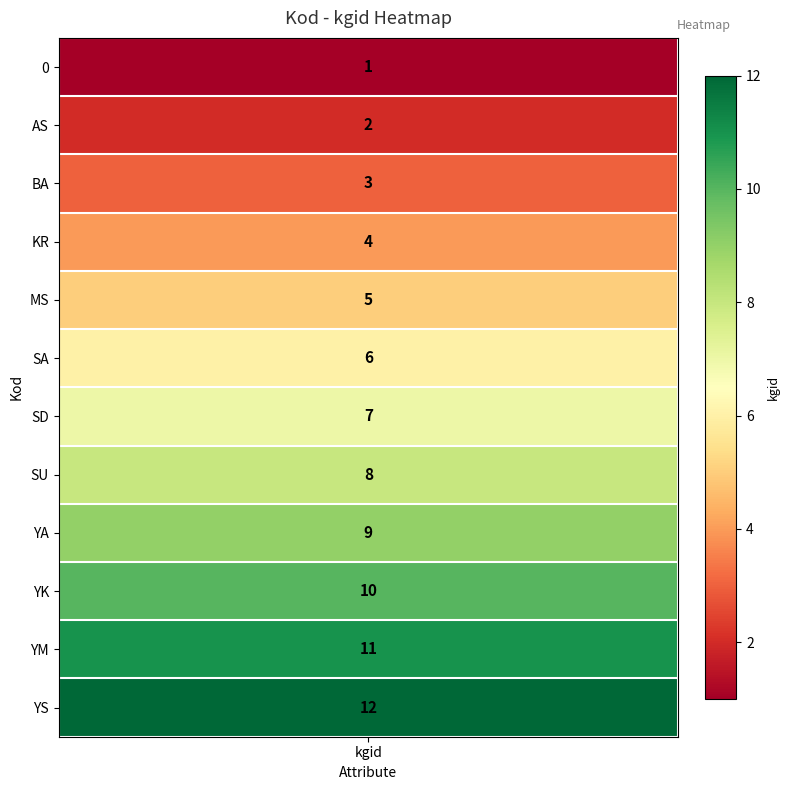

What is the difference between the maximum and minimum values?

11